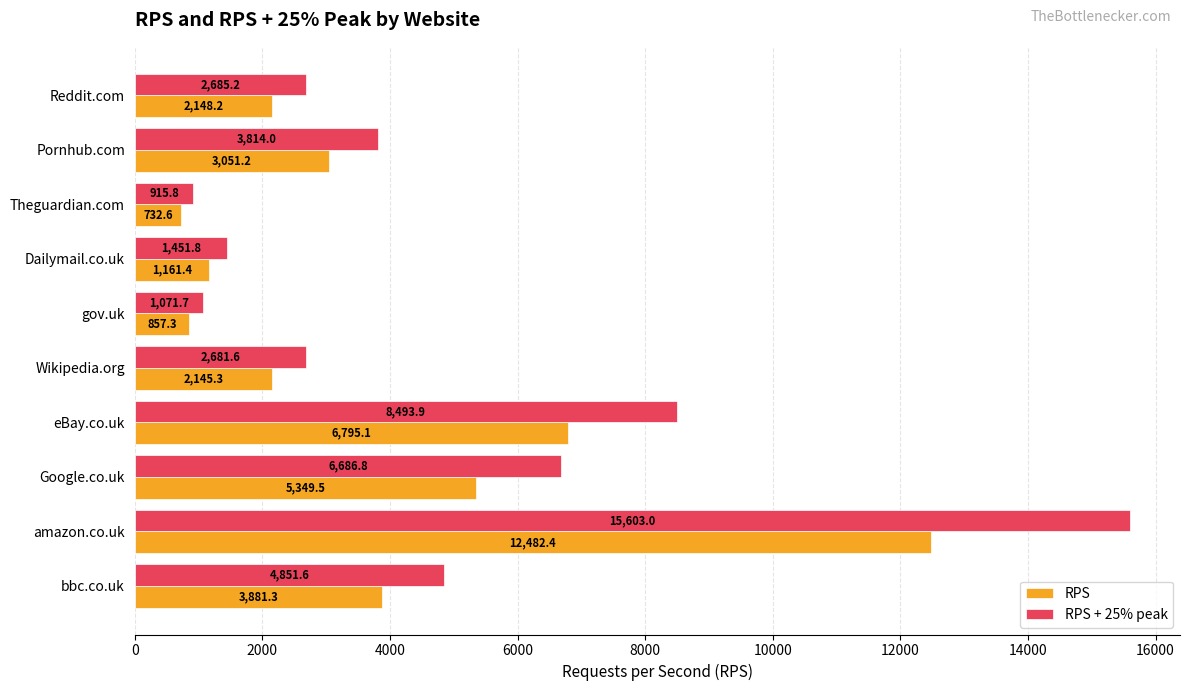

How many categories are shown in the chart?

10